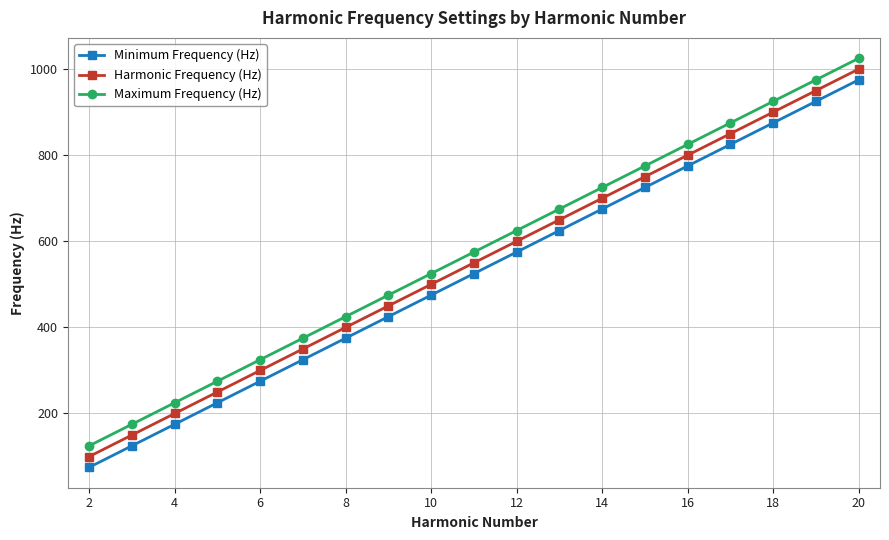

What is the sum of all Minimum Frequency (Hz) values?

9975